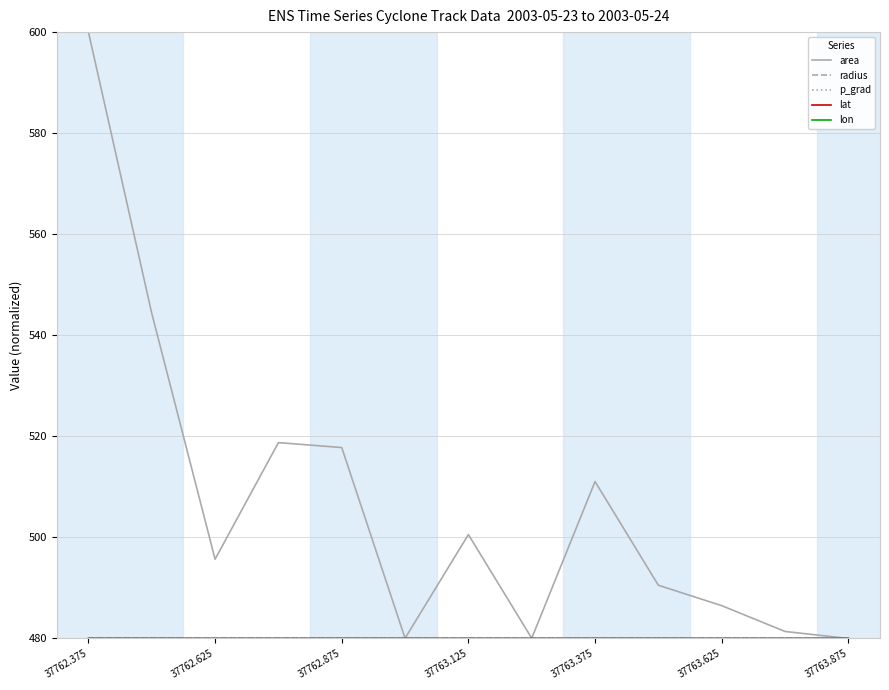

What is the minimum value shown in the chart?

480.0